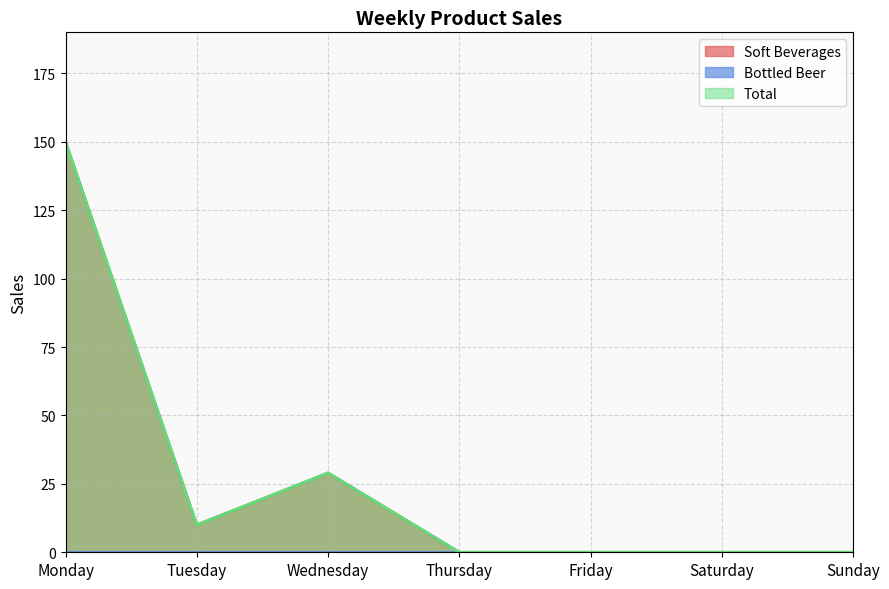

How many lines are shown in the chart?

3